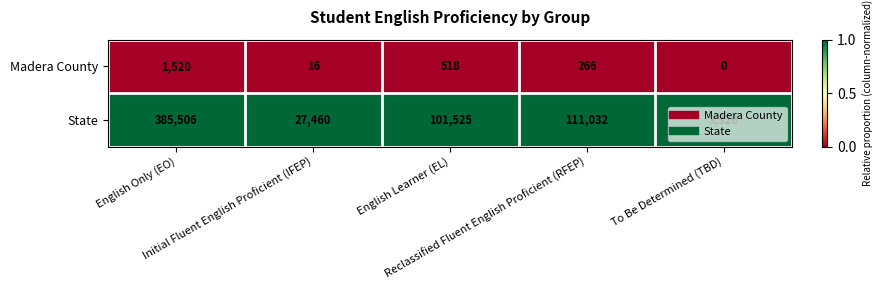

What is the average value of the State series?

125770